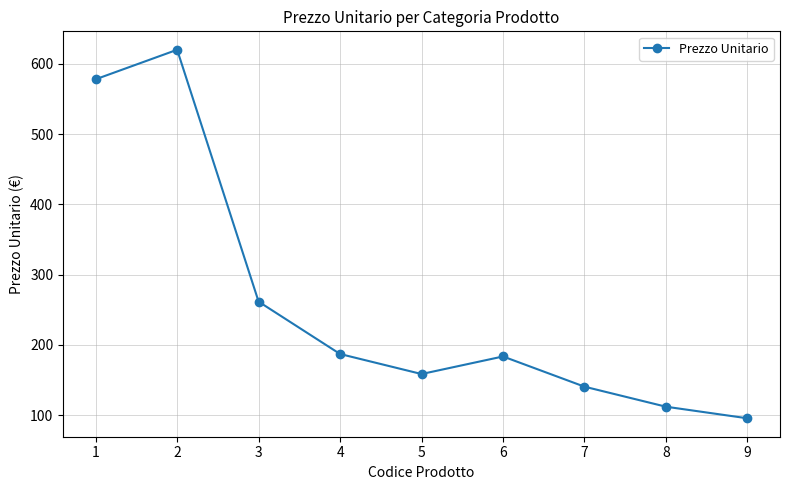

Is this an area chart (filled region under the line)?

No